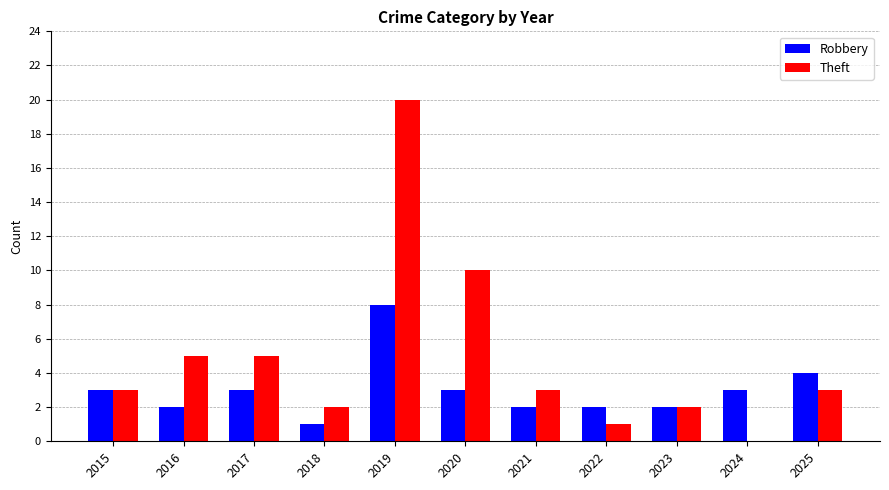

How many groups of bars are there?

11